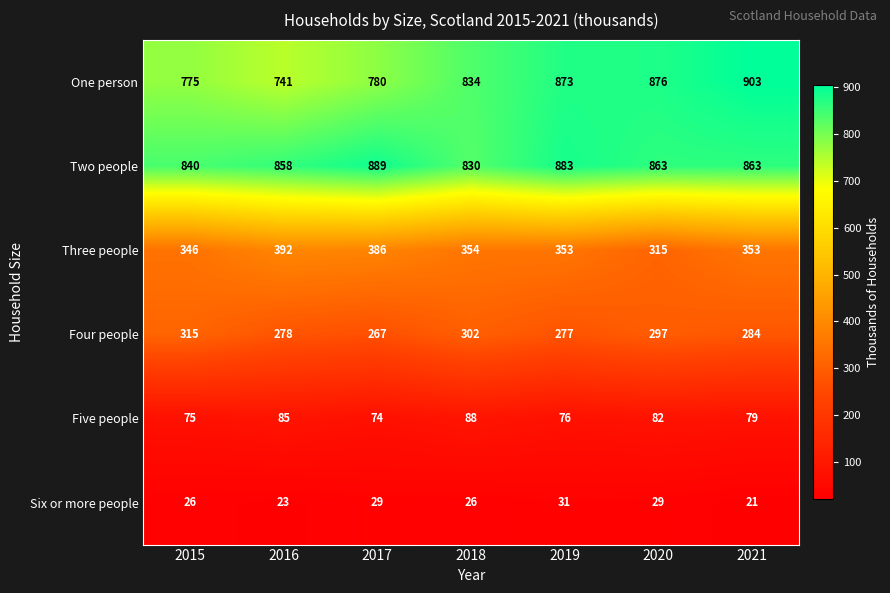

What is the highest value of the Three people series?

392